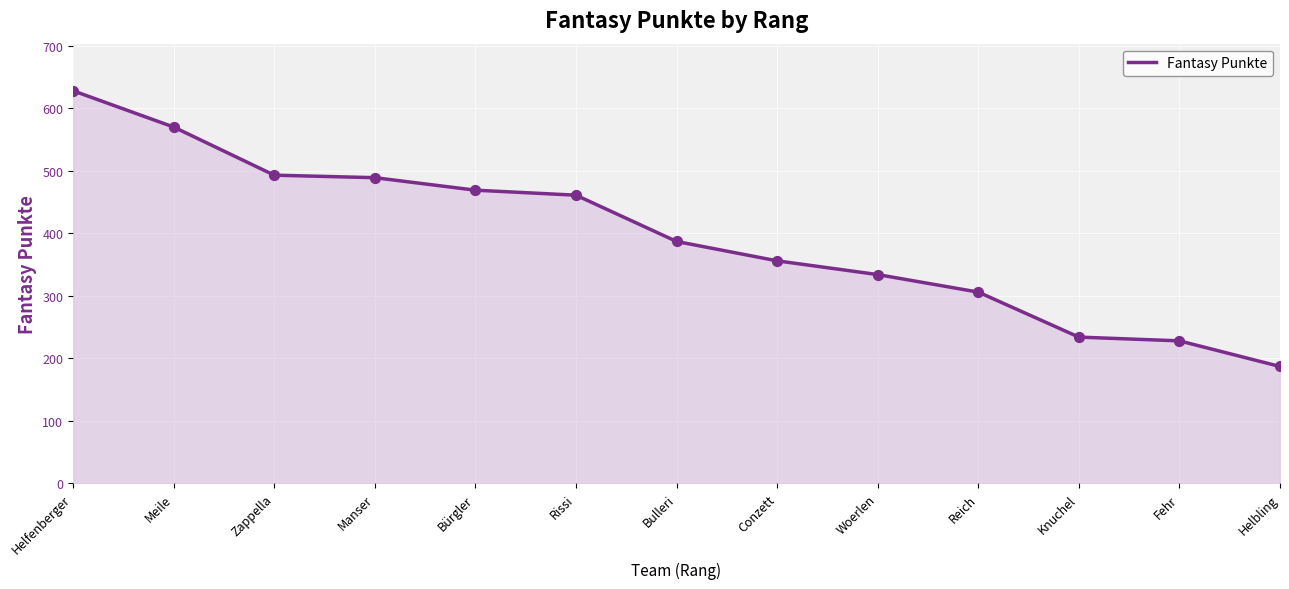

Which has a higher value, Conzett or Meile?

Meile